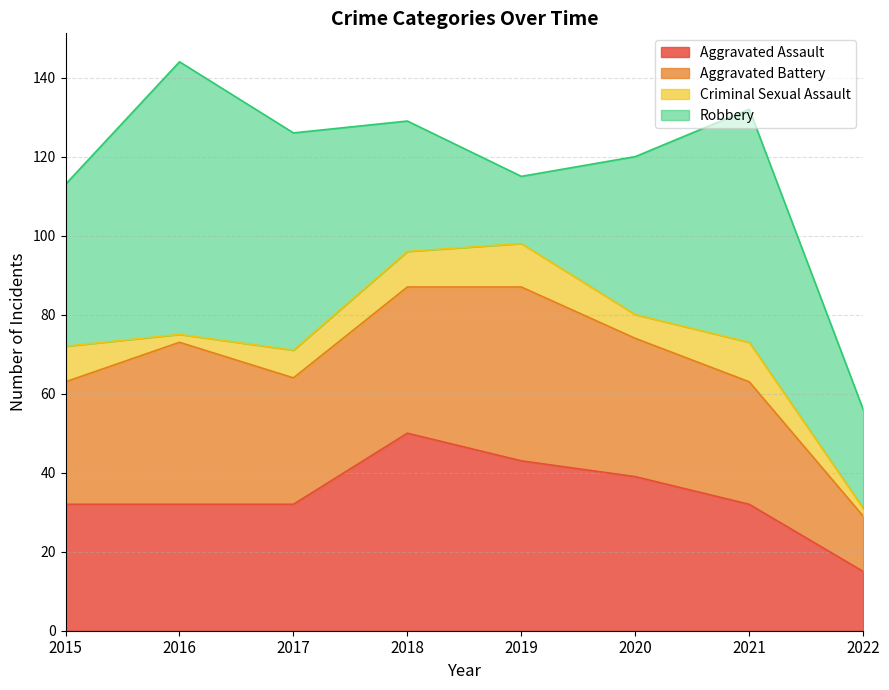

In Aggravated Assault, how many points are higher than both neighbors (excluding endpoints)?

1